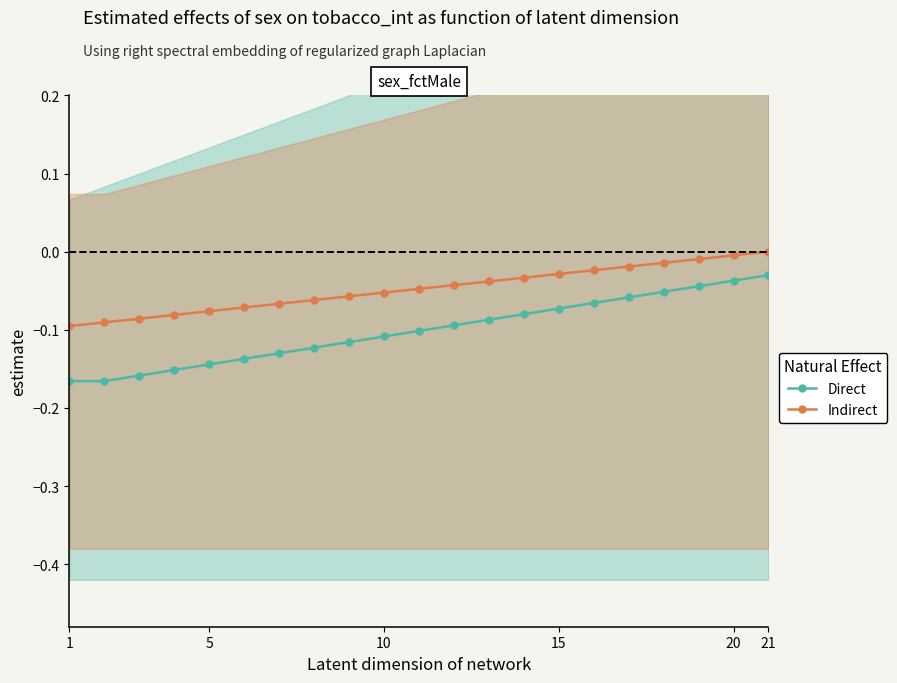

True or false: Indirect and Direct intersect in this chart.

False